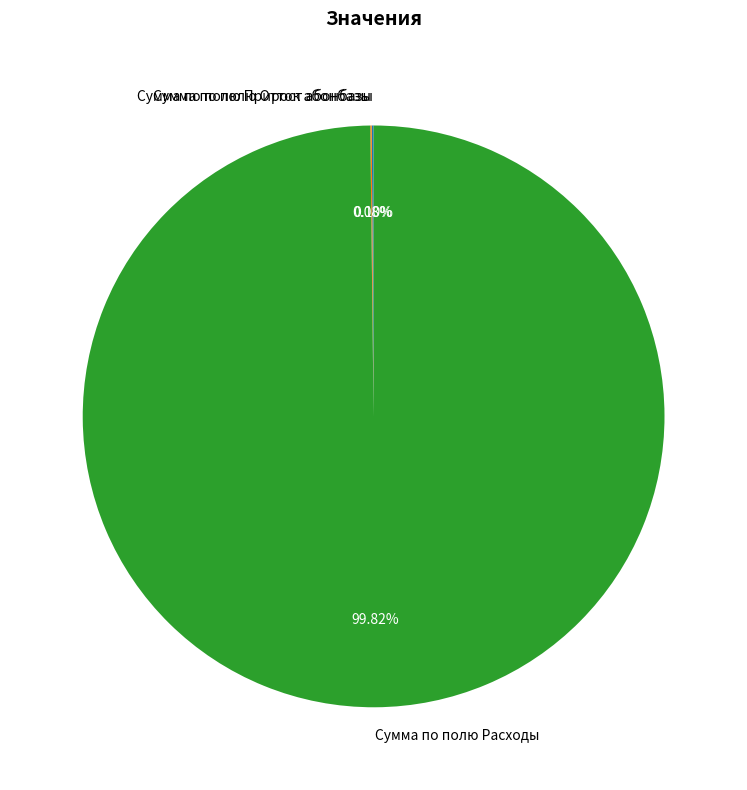

What is the majority slice?

Сумма по полю Расходы